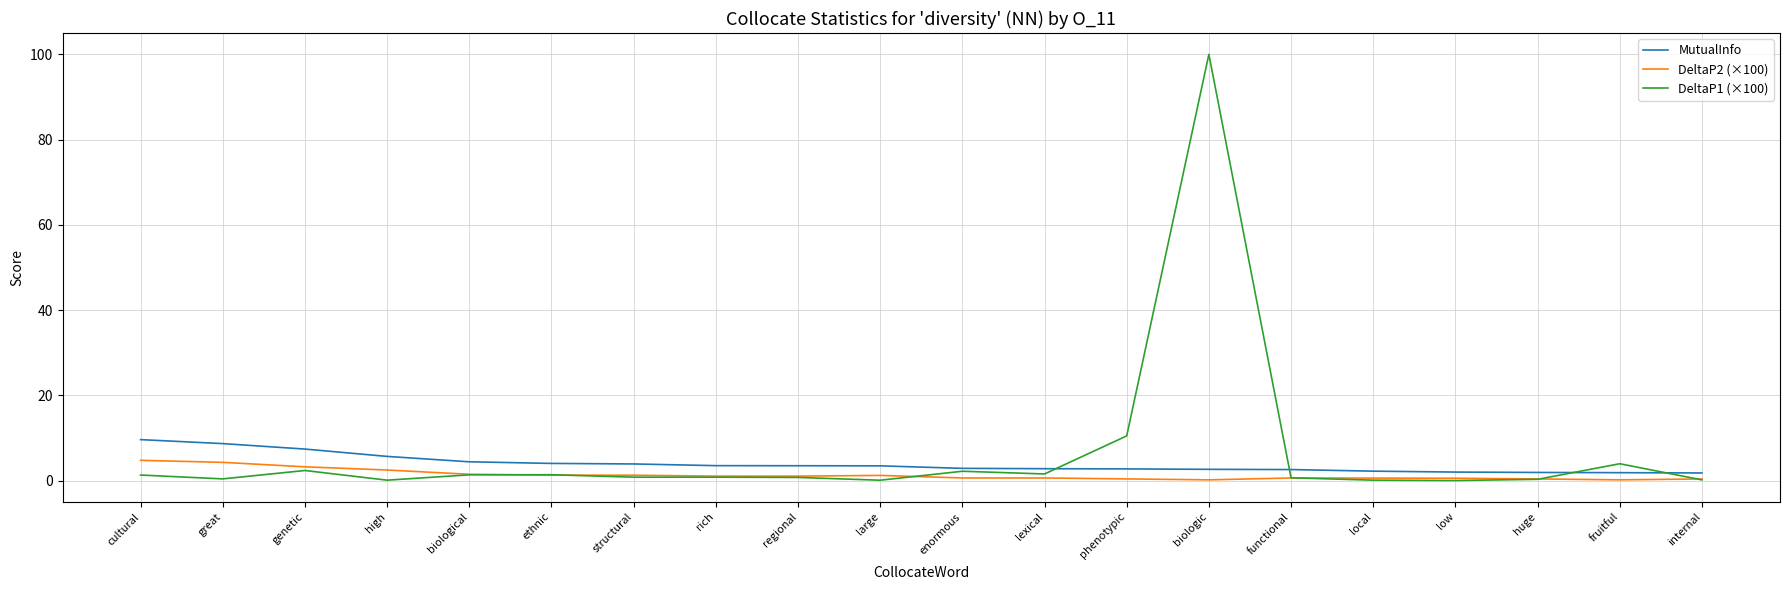

Count the number of categories in the chart.

20